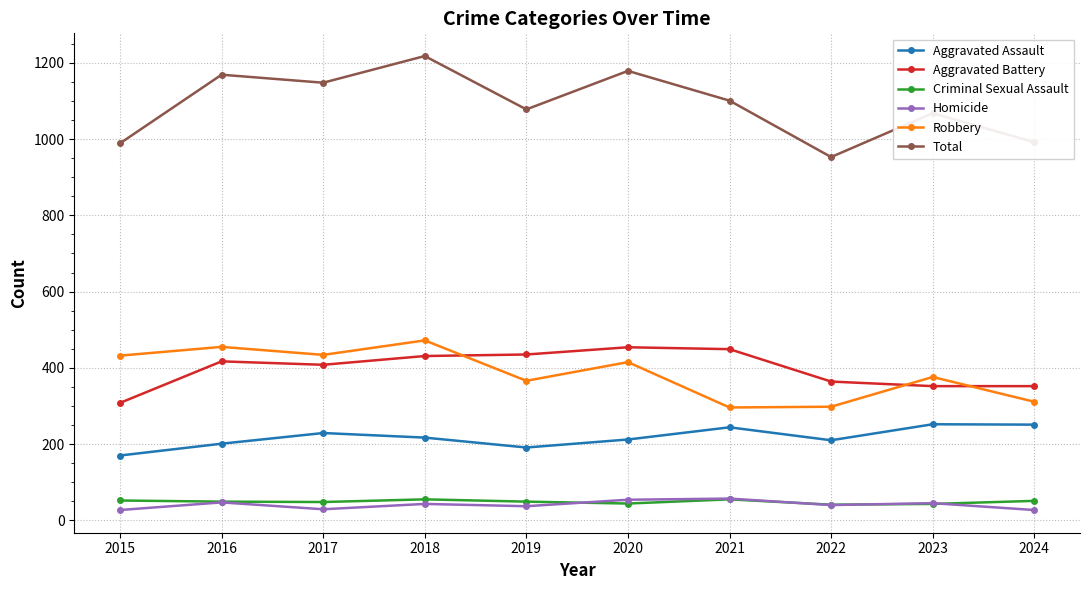

At how many categories does at least one series exceed 774?

10